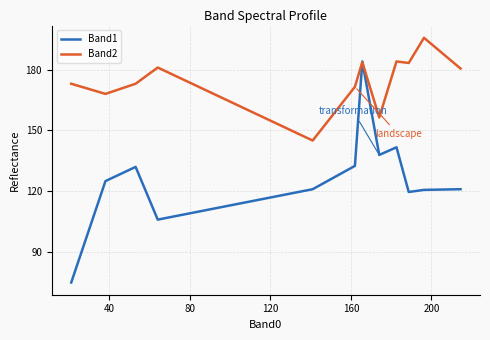

Which series has the widest spread of values?

Band1